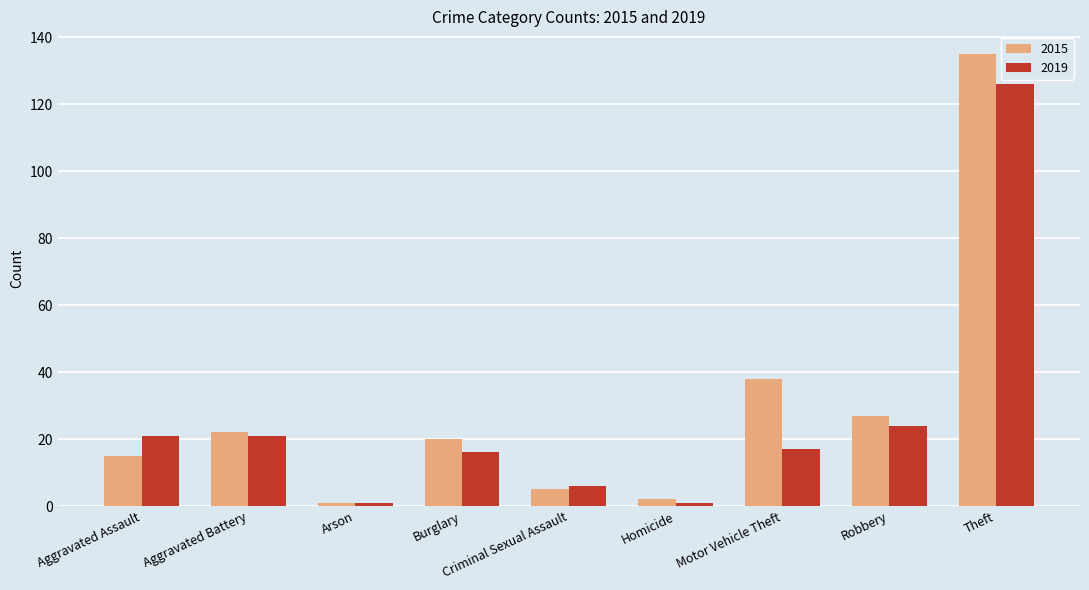

What is the label of the 5th bar from the left?

Criminal Sexual Assault